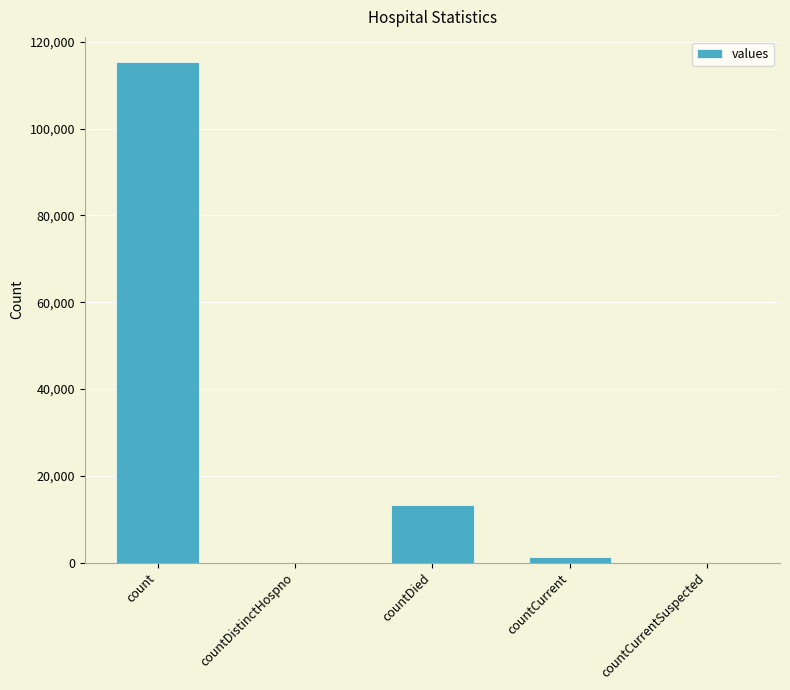

What is the average value?

26021